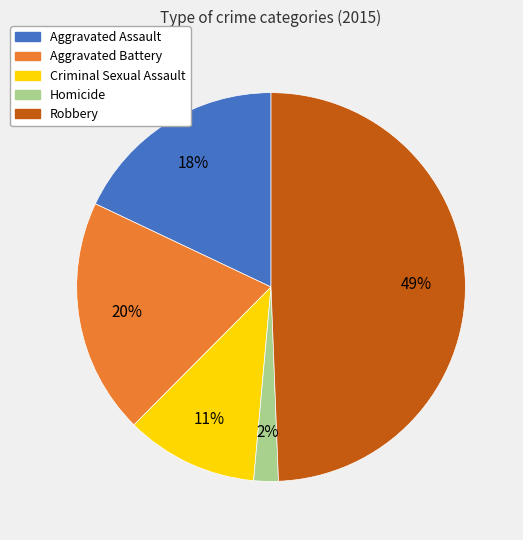

Is it true that Criminal Sexual Assault is 4% of the pie?

False